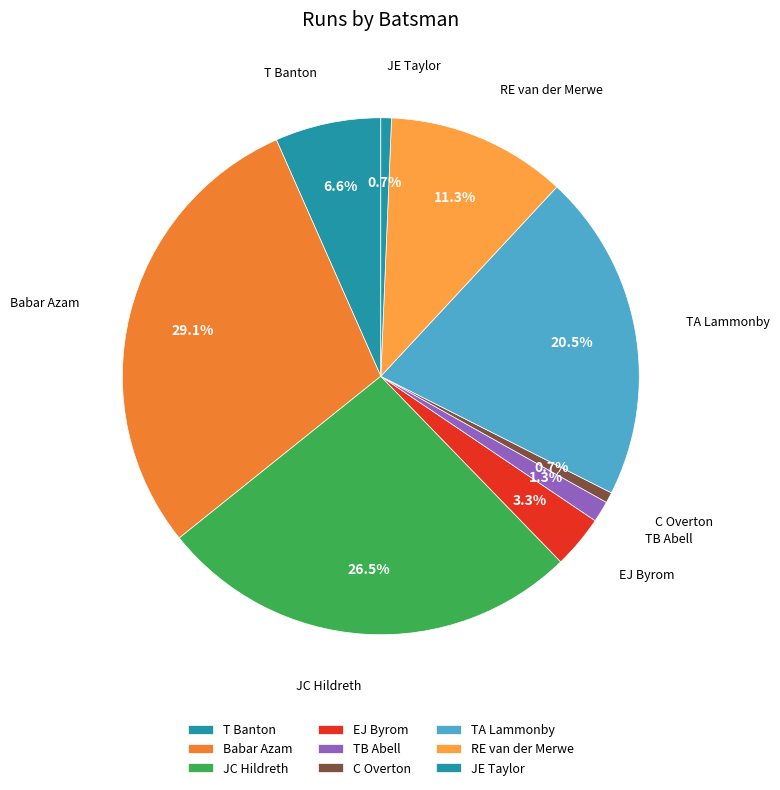

Does any single category account for the majority?

No